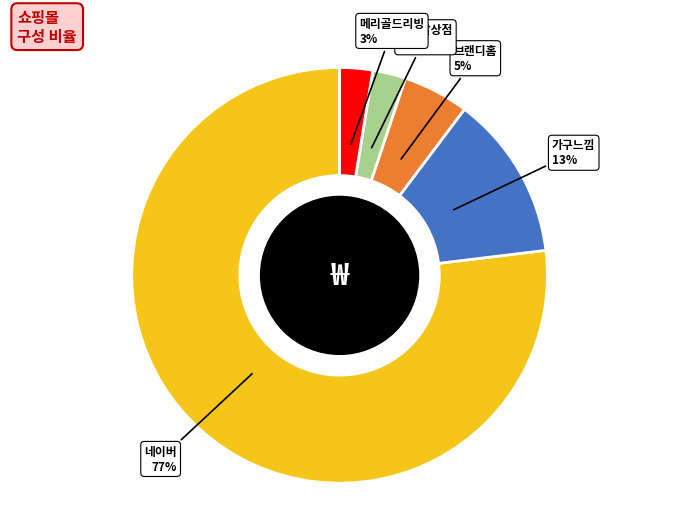

To the nearest percent, what is the difference between the 가구느낌 and 메리골드리빙 slice percentages?

10%